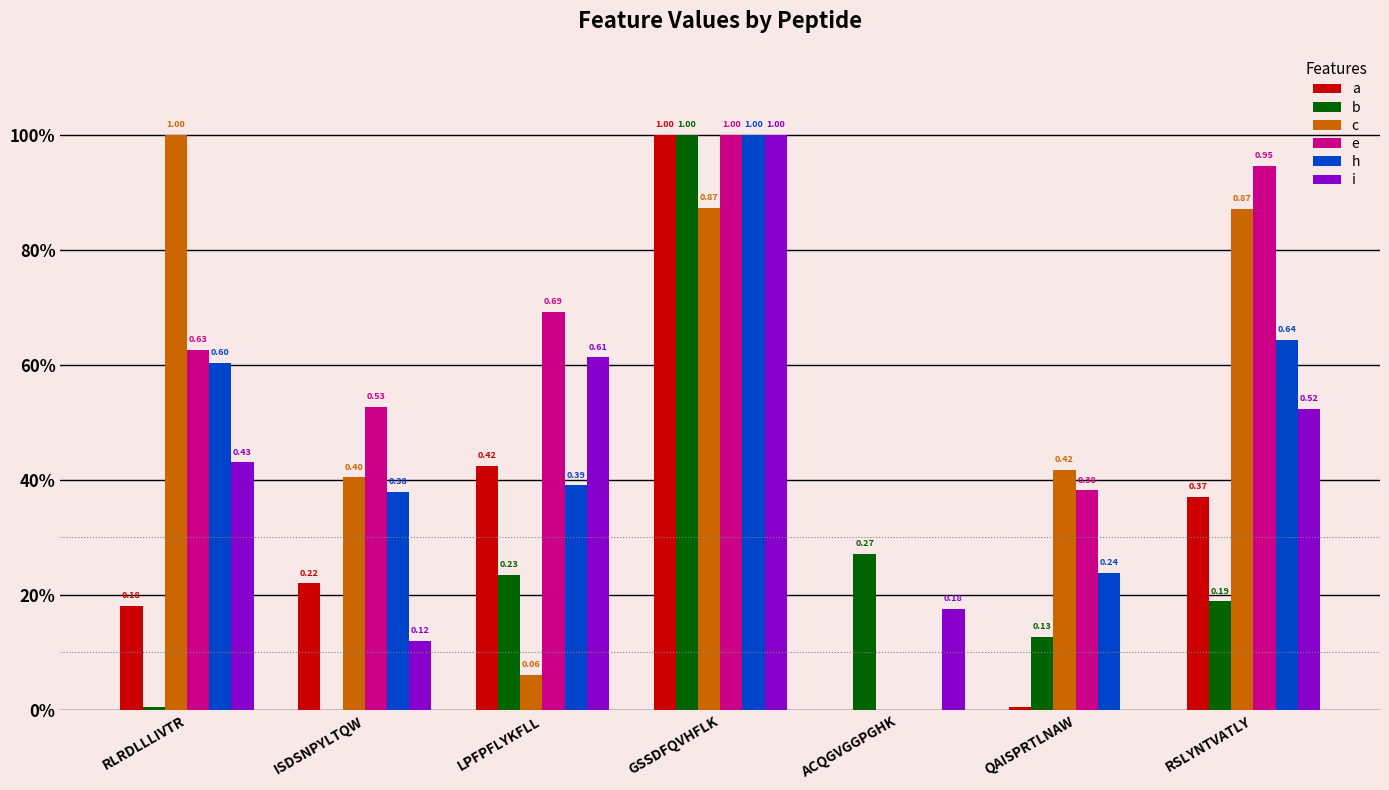

What are all the series names shown in the legend?

a, b, c, e, h, i